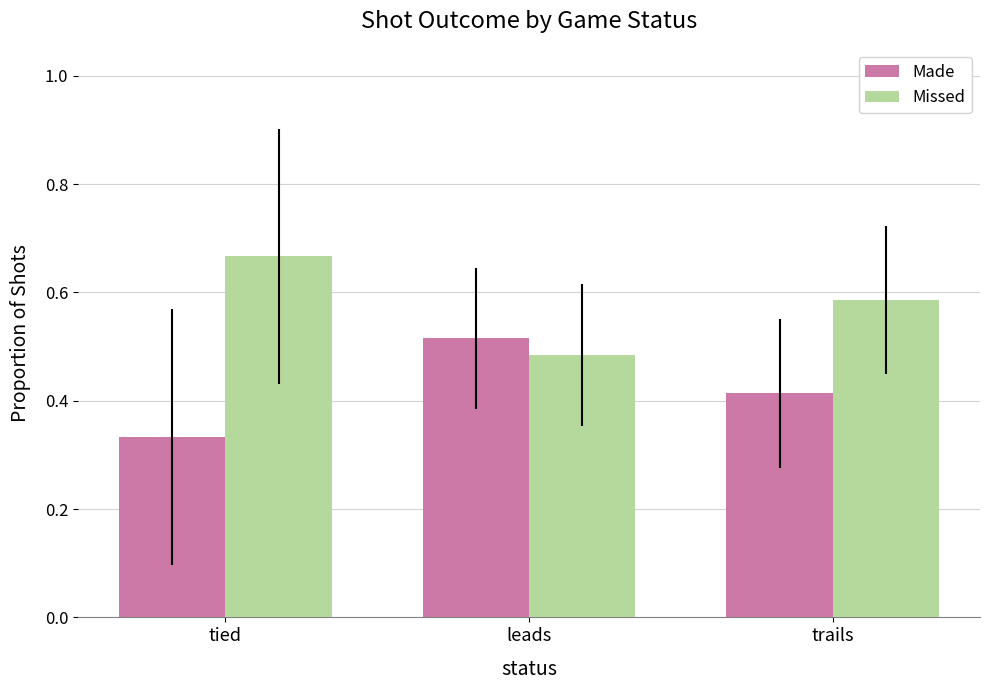

Does the chart contain any negative values?

No